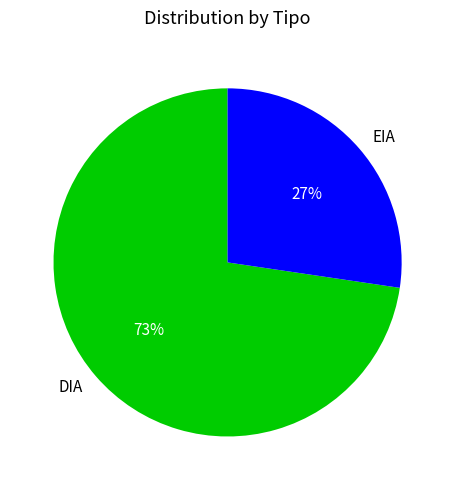

Count the number of slices in the pie.

2